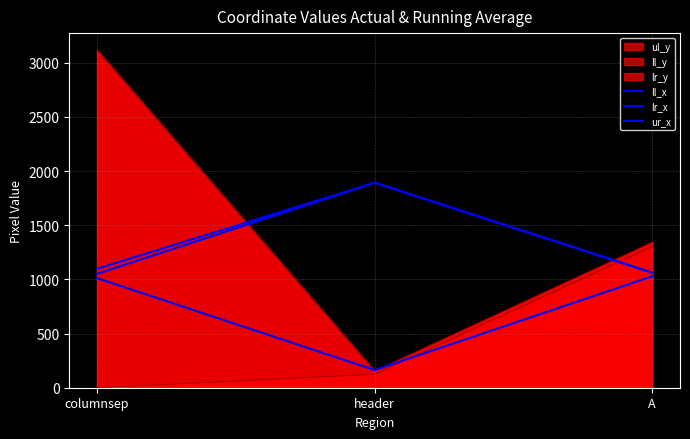

The value of ll_x at A is 1029. True or false?

True